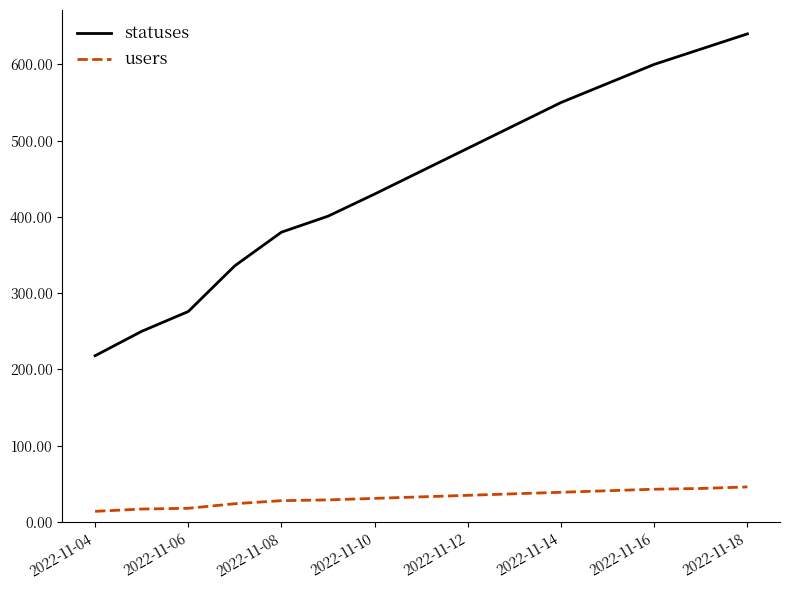

Which series has the largest total across all categories?

statuses